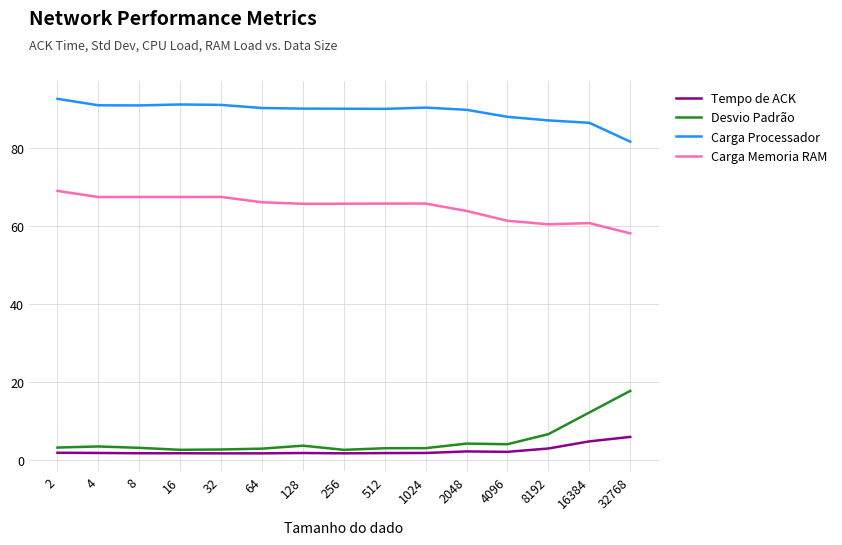

List the series in order of their peak value, highest first.

Carga Processador, Carga Memoria RAM, Desvio Padrão, Tempo de ACK